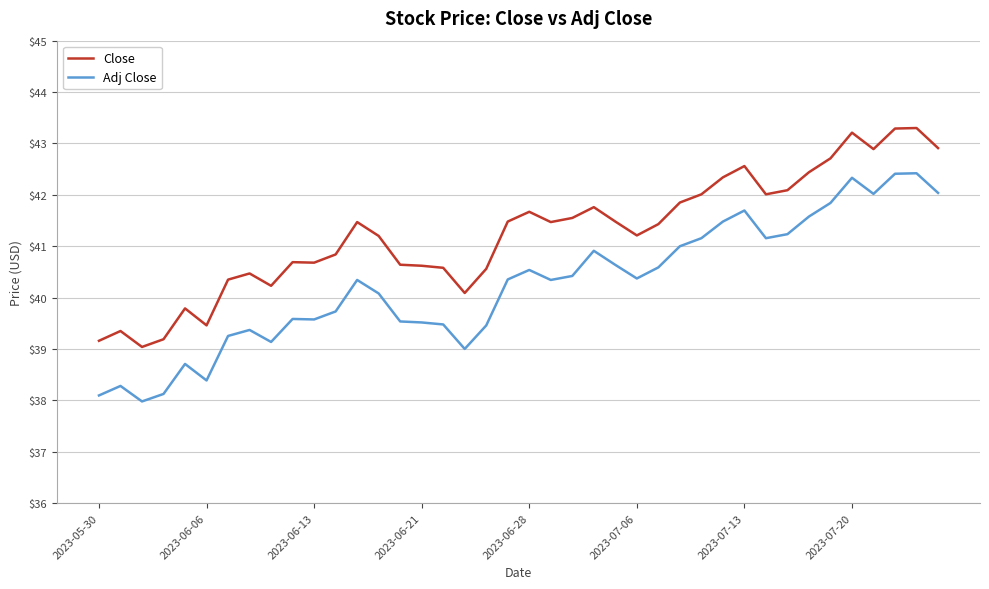

What is the minimum value shown in the chart?

38.0